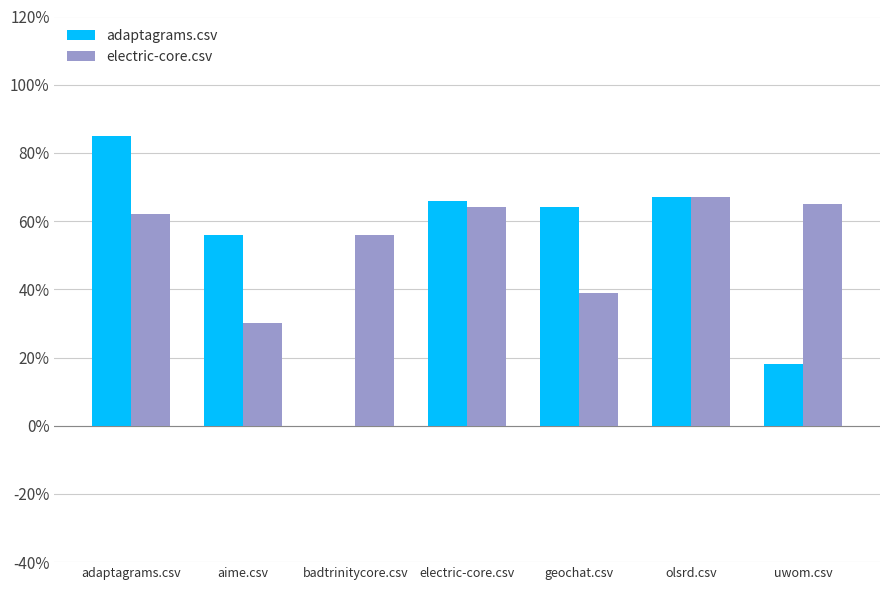

What are all the series names shown in the legend?

adaptagrams.csv, electric-core.csv